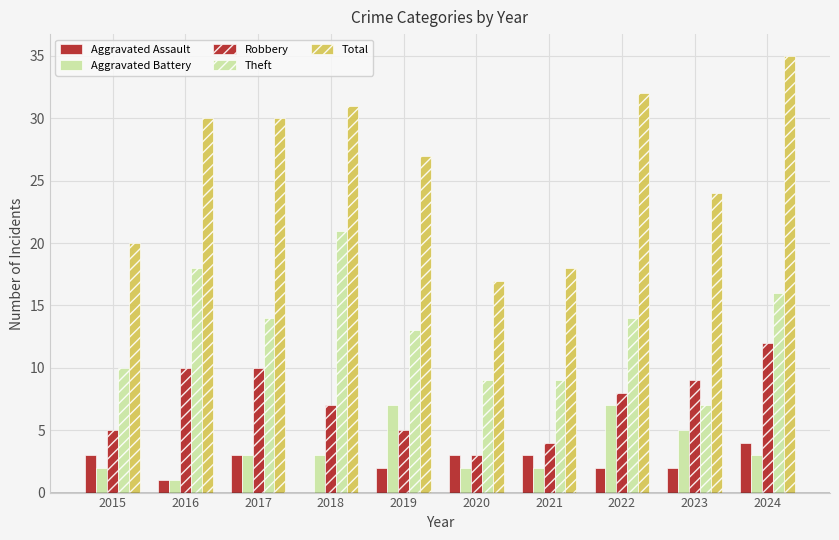

Between 2021 and 2022, which series saw the biggest shift?

Total